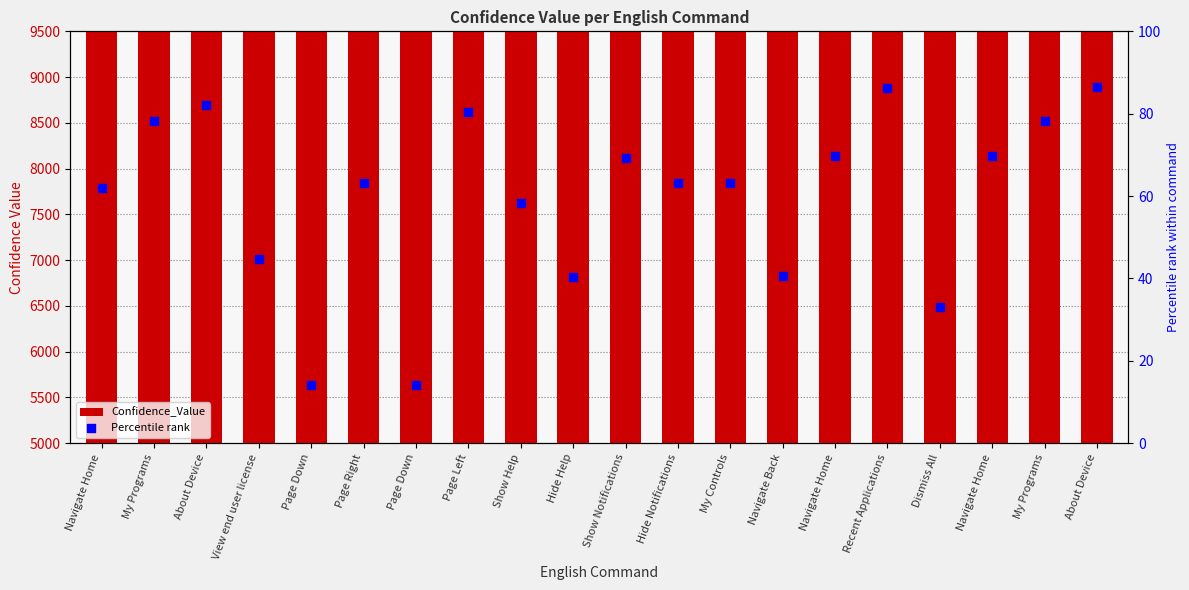

What are all the series names shown in the legend?

Confidence_Value, Percentile rank